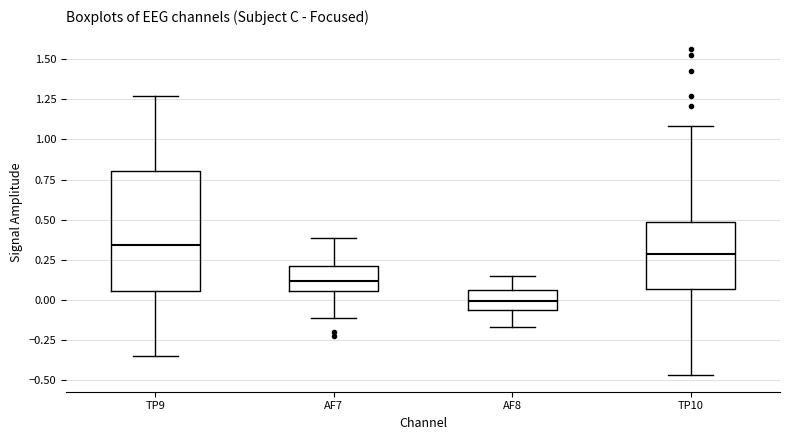

Where does the upper whisker of the box for TP9 end on the y-axis? The values are not printed on the chart, so give them approximately, as read against the axis.

1.25